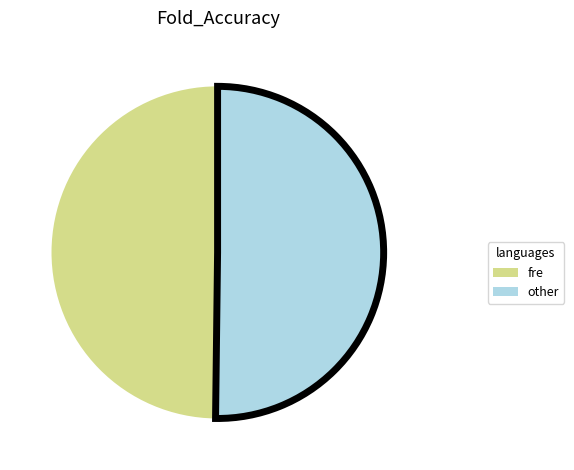

Count the number of slices in the pie.

2